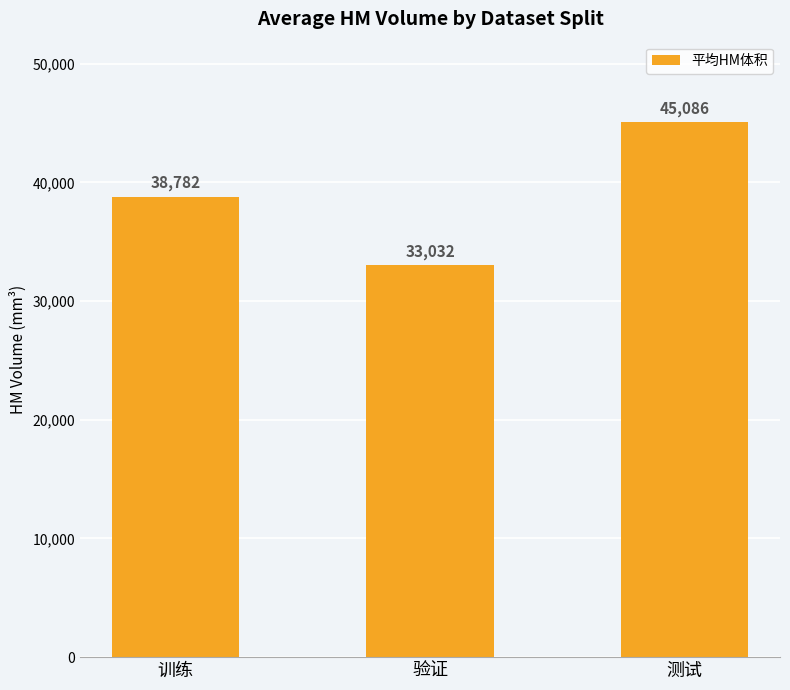

Between 测试 and 验证, which is larger?

测试